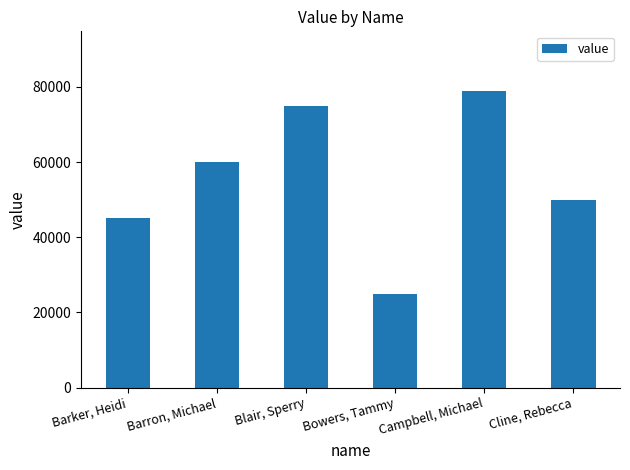

Reading left to right, list all the values displayed in this chart.

Barker, Heidi=45000	Barron, Michael=60000	Blair, Sperry=75000	Bowers, Tammy=25000	Campbell, Michael=79000	Cline, Rebecca=50000